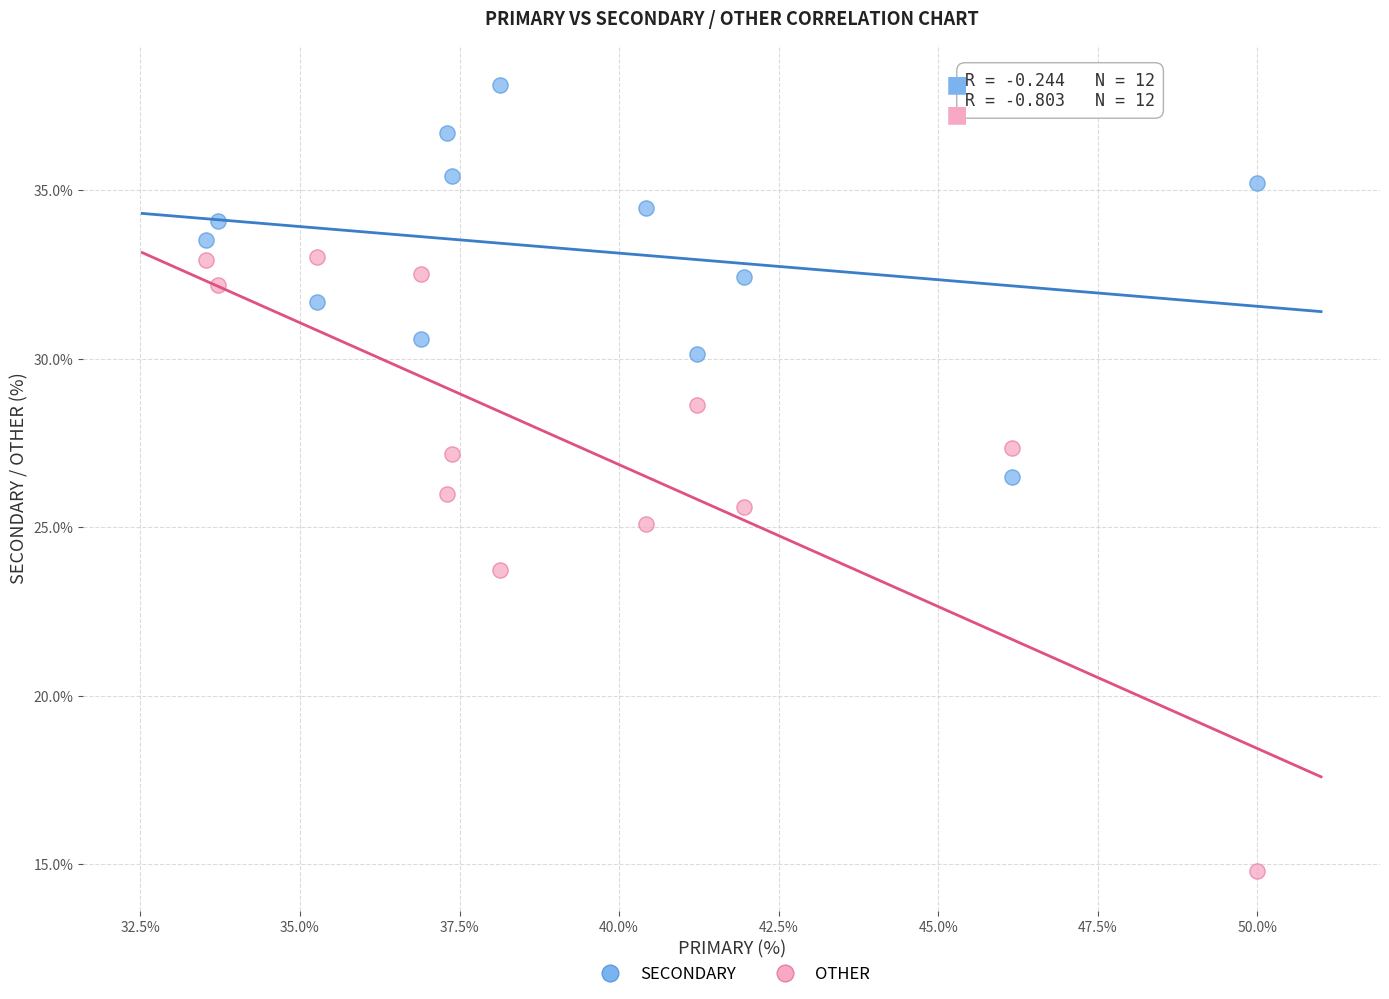

In the OTHER series, what Y value is closest to 23?

23.7